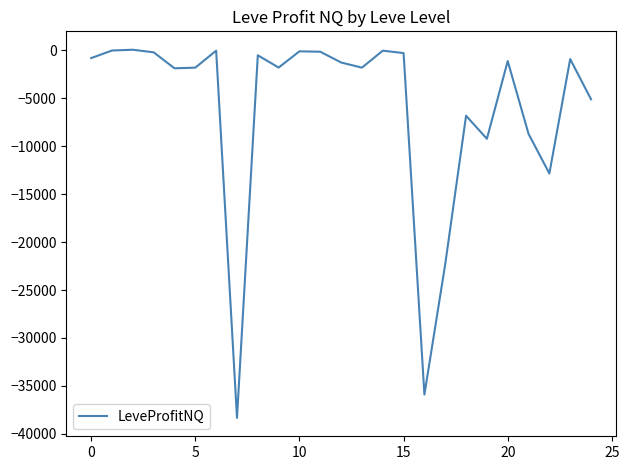

What is the difference between the maximum and minimum values?

38376.9